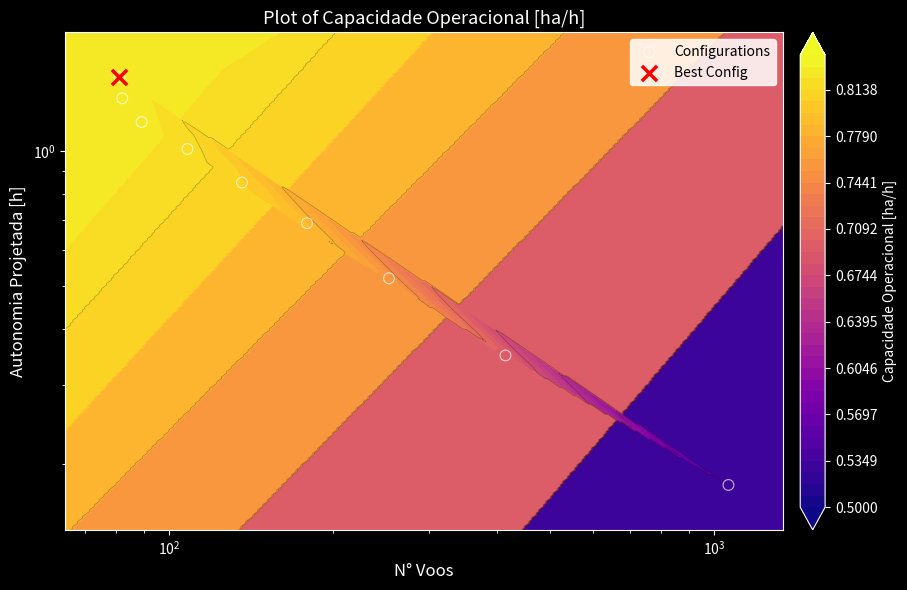

The chart shows a value of 1.4 at $\mathdefault{10^{5}}$. True or false?

False